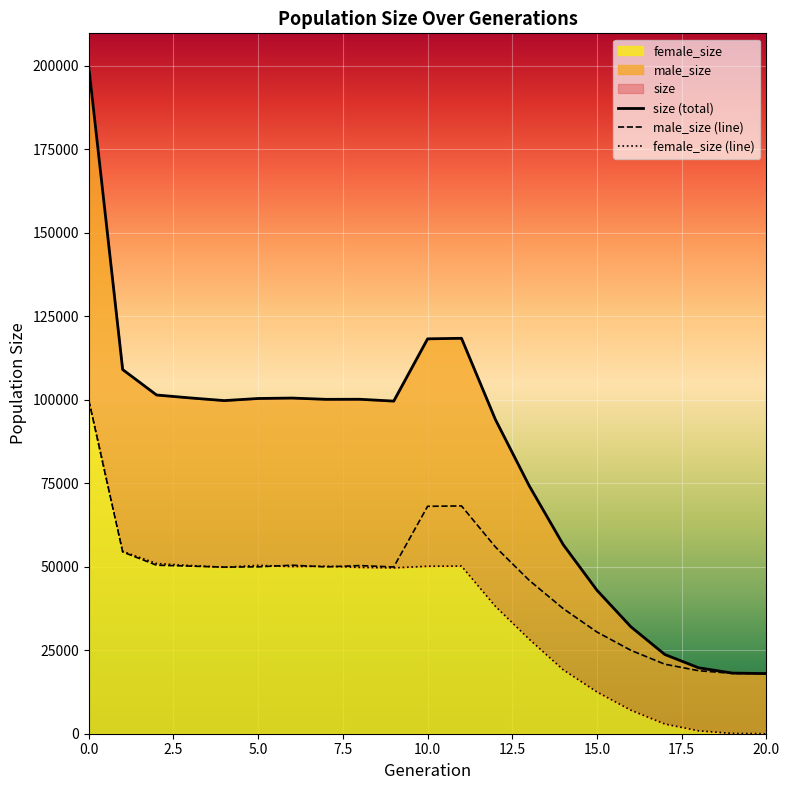

Count the number of data series in this chart.

3